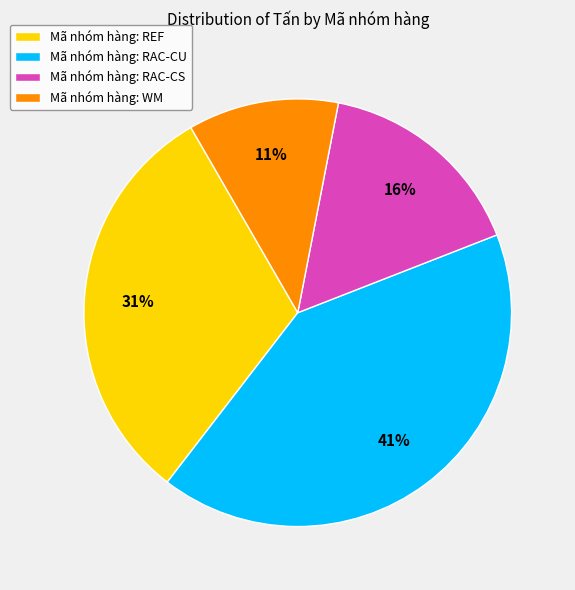

To the nearest percent, what is the combined percentage of Mã nhóm hàng: WM and Mã nhóm hàng: RAC-CU?

53%